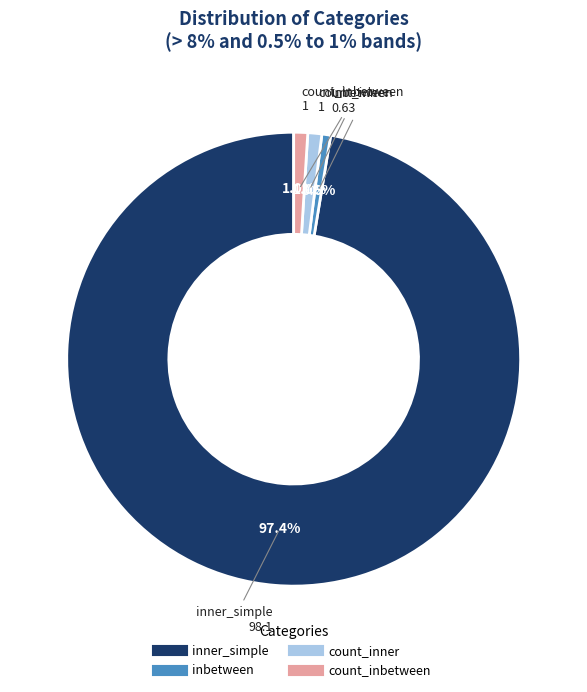

What is the largest slice in the pie chart?

inner_simple